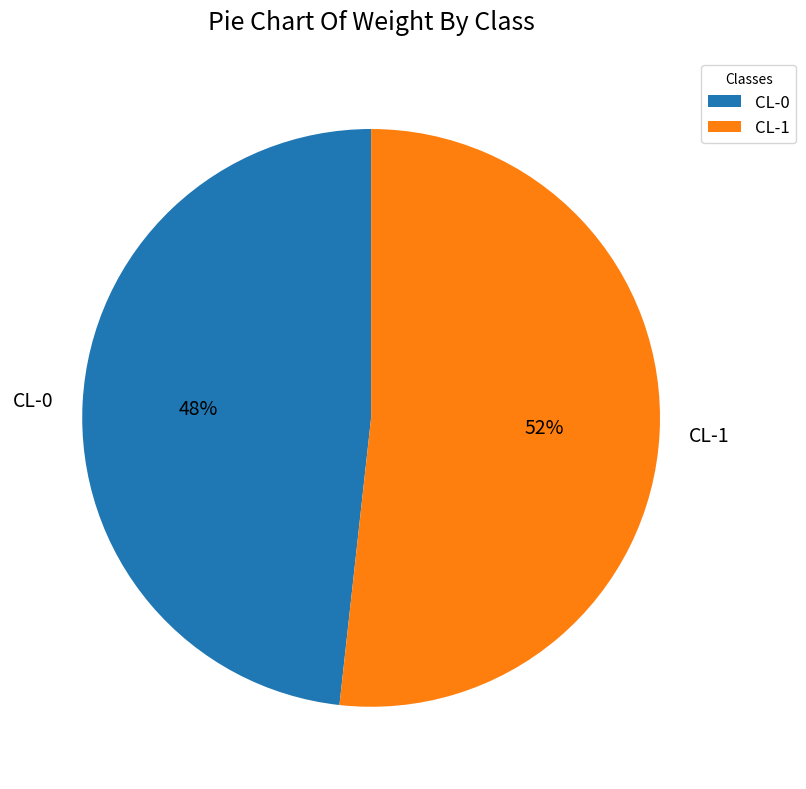

To the nearest percent, what percentage of the pie is CL-0?

48%